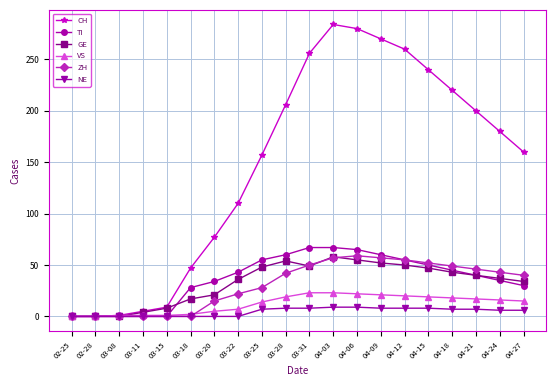

The value of NE at 04-18 is 7. True or false?

True